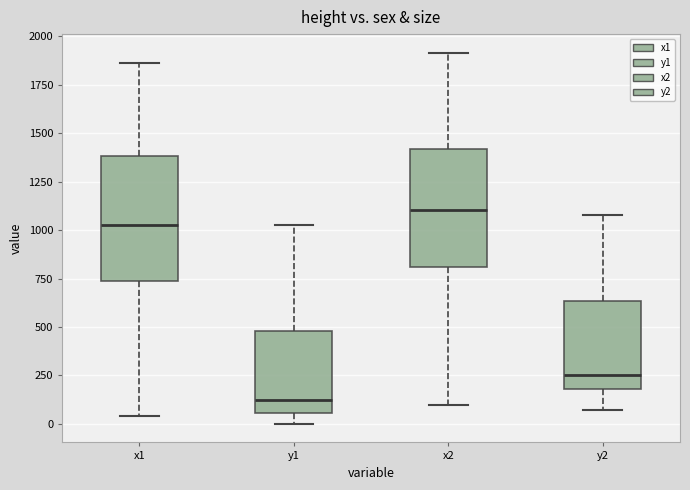

Reading left to right, transcribe this box plot: for each box, give where its median line is, the range the box spans, and where its two whiskers end, as read against the y-axis. The values are not printed on the chart, so give them approximately, as read against the axis.

x1: median 1050, box 750 to 1400, whiskers 50 to 1850
y1: median 100, box 50 to 500, whiskers 0 to 1050
x2: median 1100, box 800 to 1400, whiskers 100 to 1900
y2: median 250, box 200 to 650, whiskers 50 to 1100